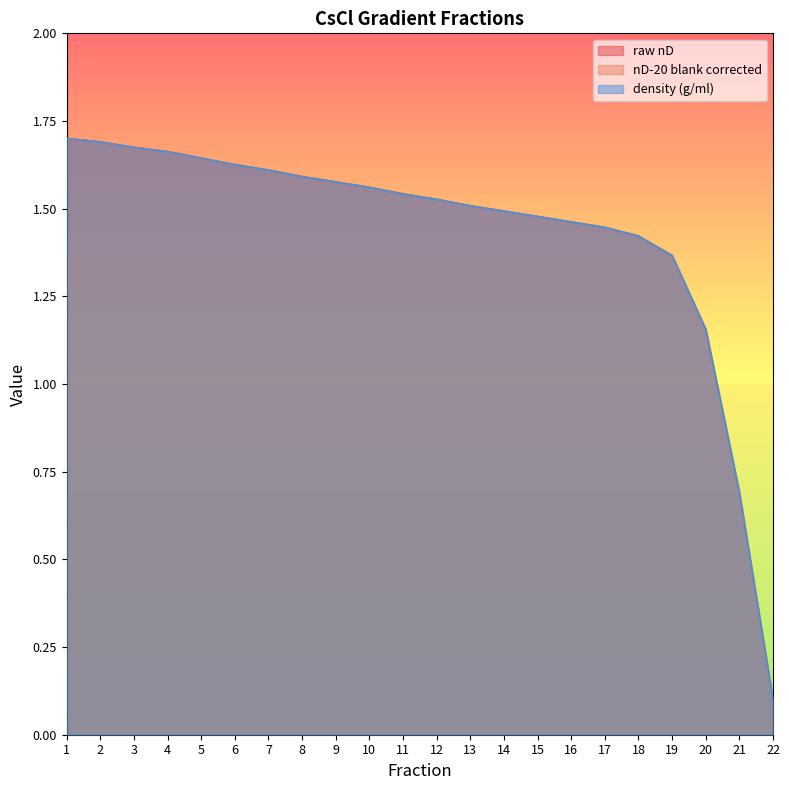

What is the approximate value of nD-20 blank corrected at 7?

1.6